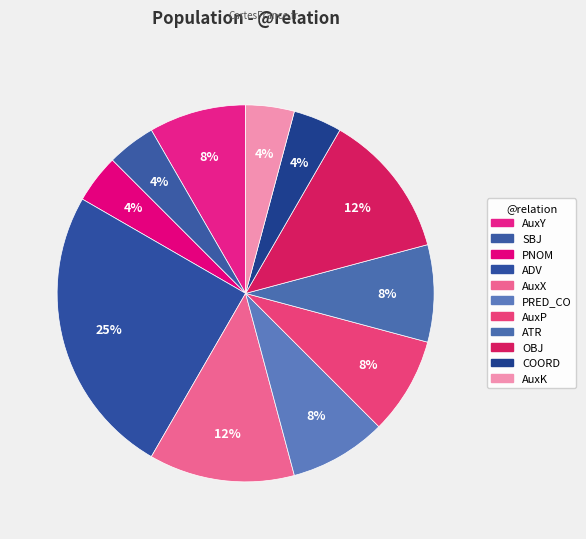

Rank the categories by value from lowest to highest.

SBJ, PNOM, COORD, AuxK, AuxY, PRED_CO, AuxP, ATR, AuxX, OBJ, ADV